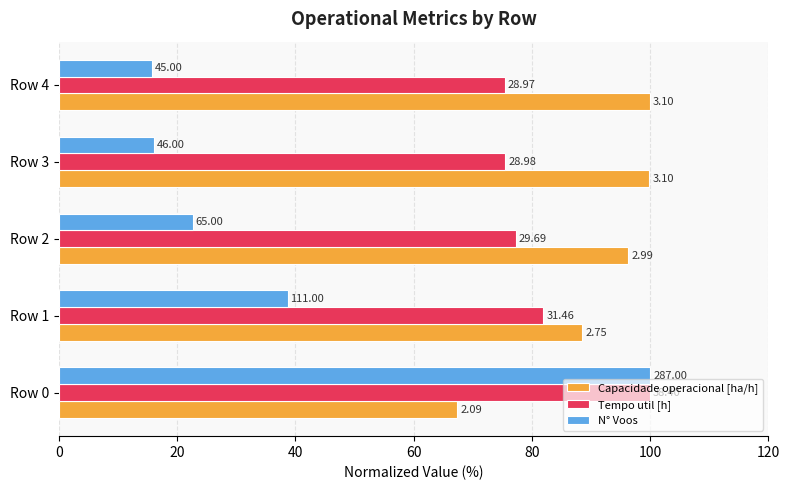

What is the difference between the second highest and second lowest values in the Capacidade operacional [ha/h] series?

11.4